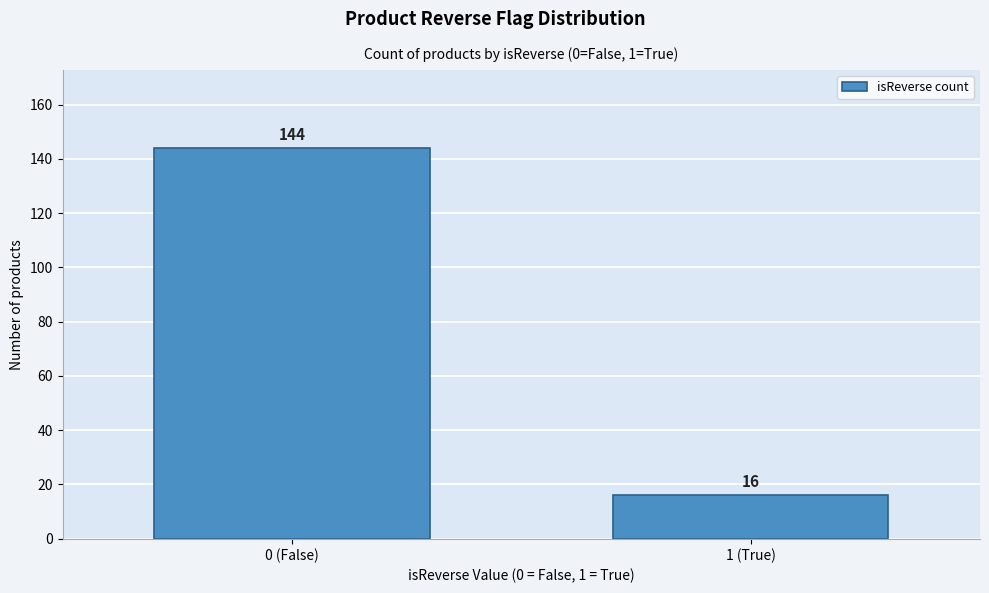

Reading right to left, extract all data points from this chart.

1 (True)=16	0 (False)=144